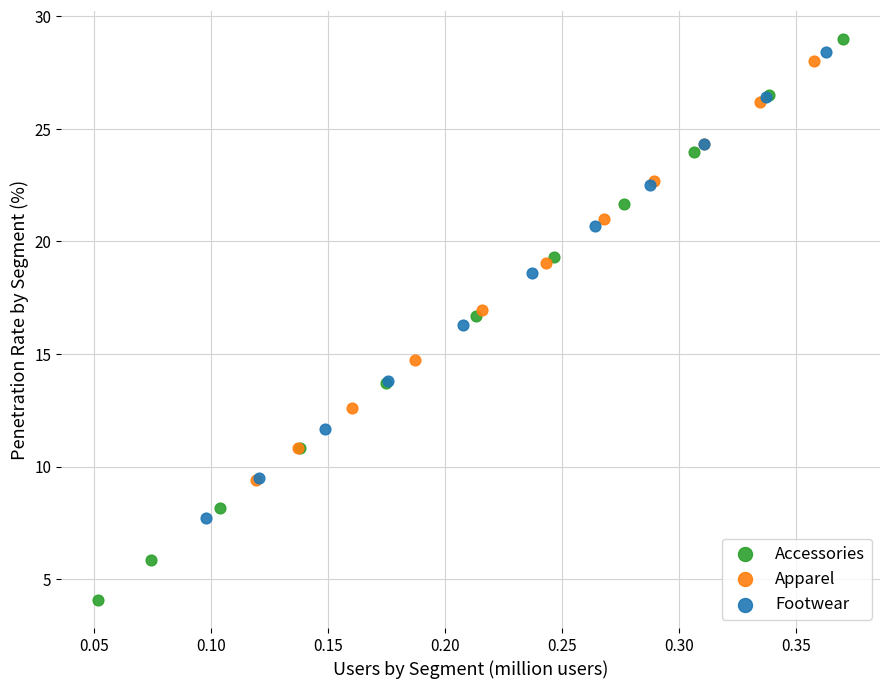

Which series reaches the maximum Y coordinate?

Accessories